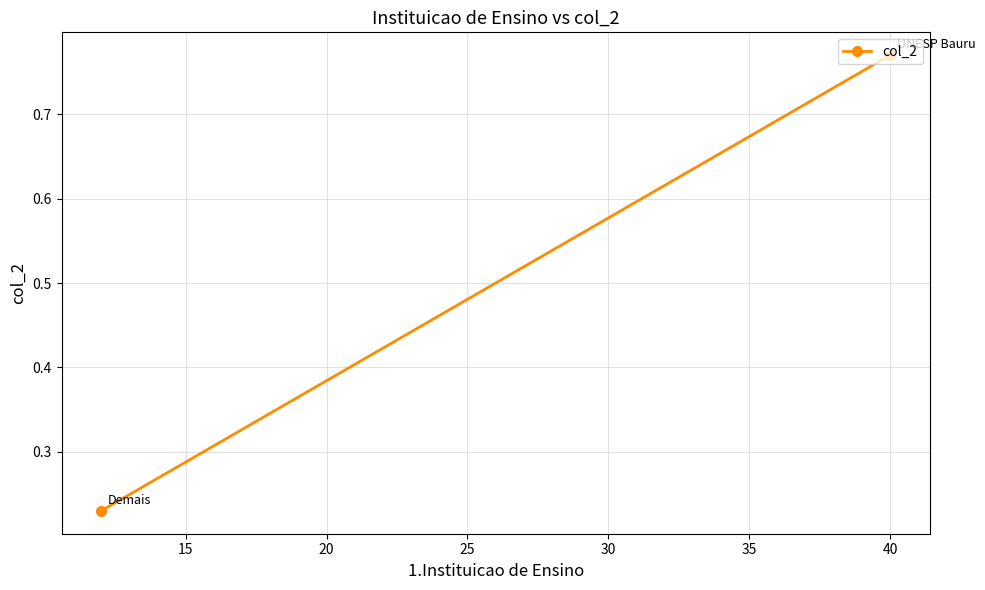

What is the smallest value displayed?

0.2